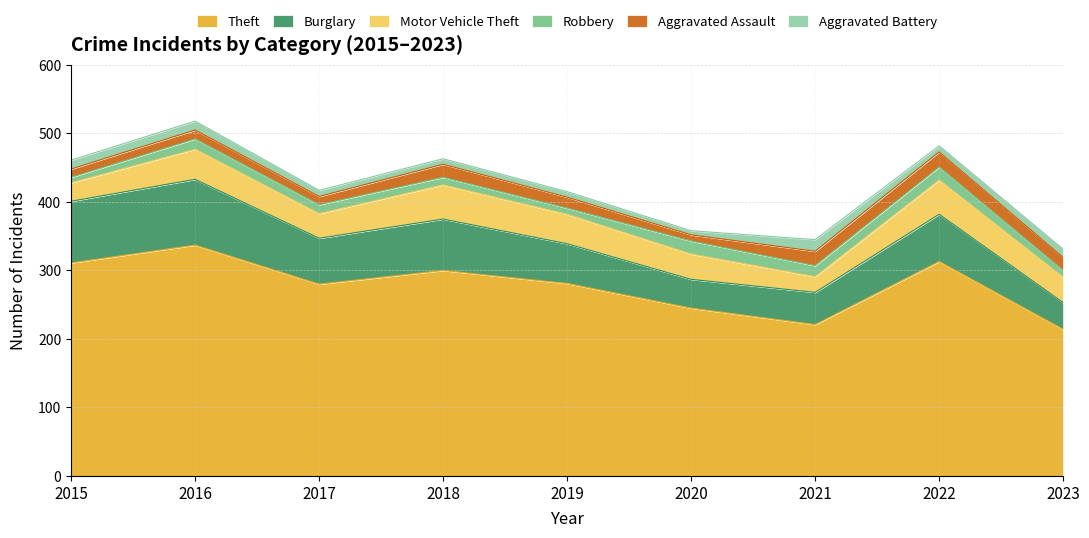

In Aggravated Battery, how many points are higher than both neighbors (excluding endpoints)?

1